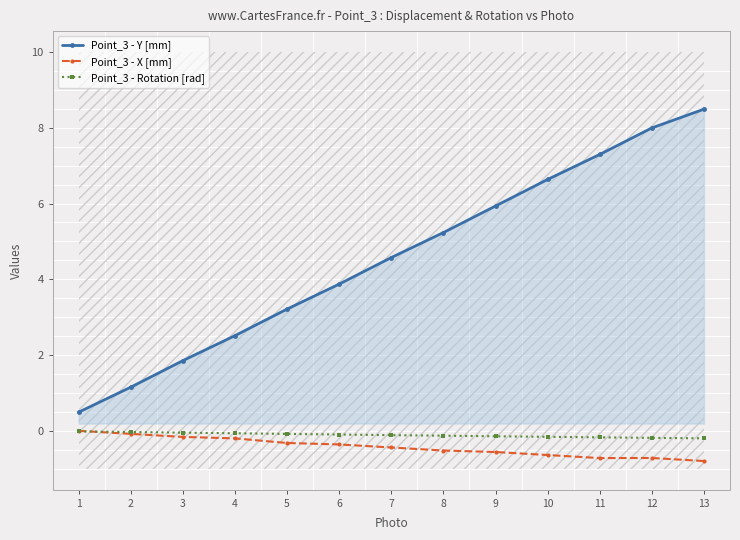

At 5, list the series in order from largest to smallest.

Point_3 - Y [mm], Point_3 - Rotation [rad], Point_3 - X [mm]